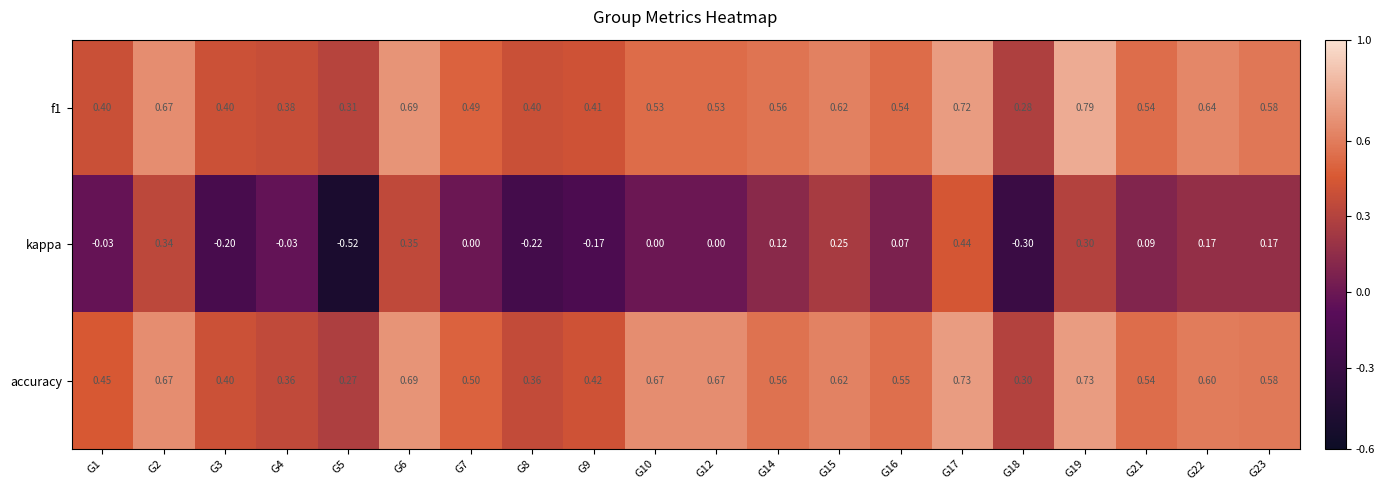

How many series are shown in this chart?

3